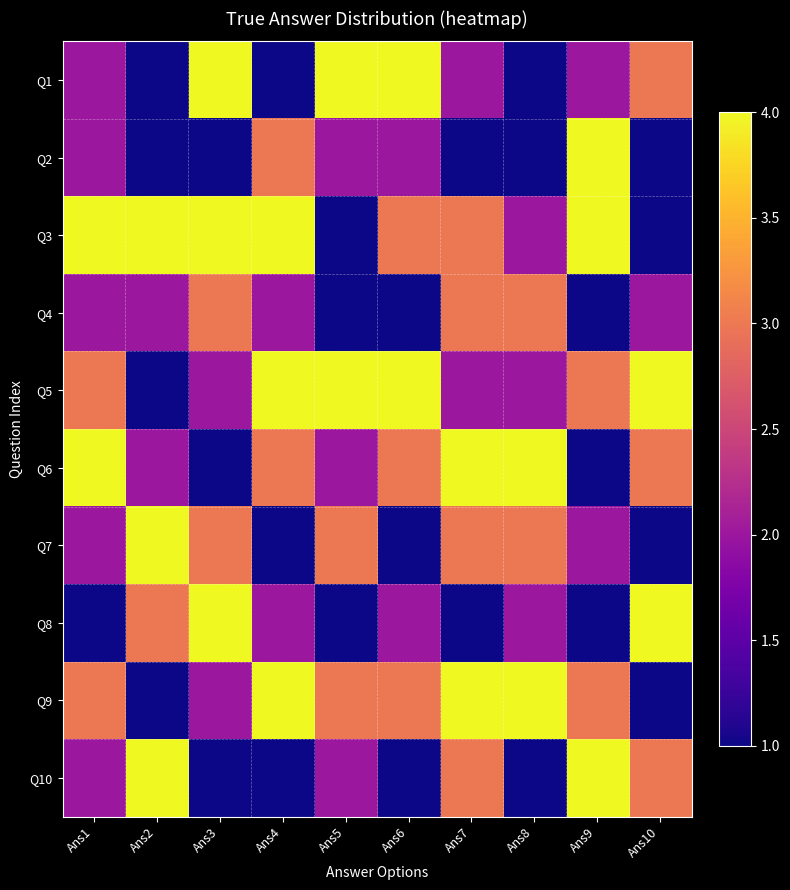

What is the difference between the highest and lowest values at Ans4?

3